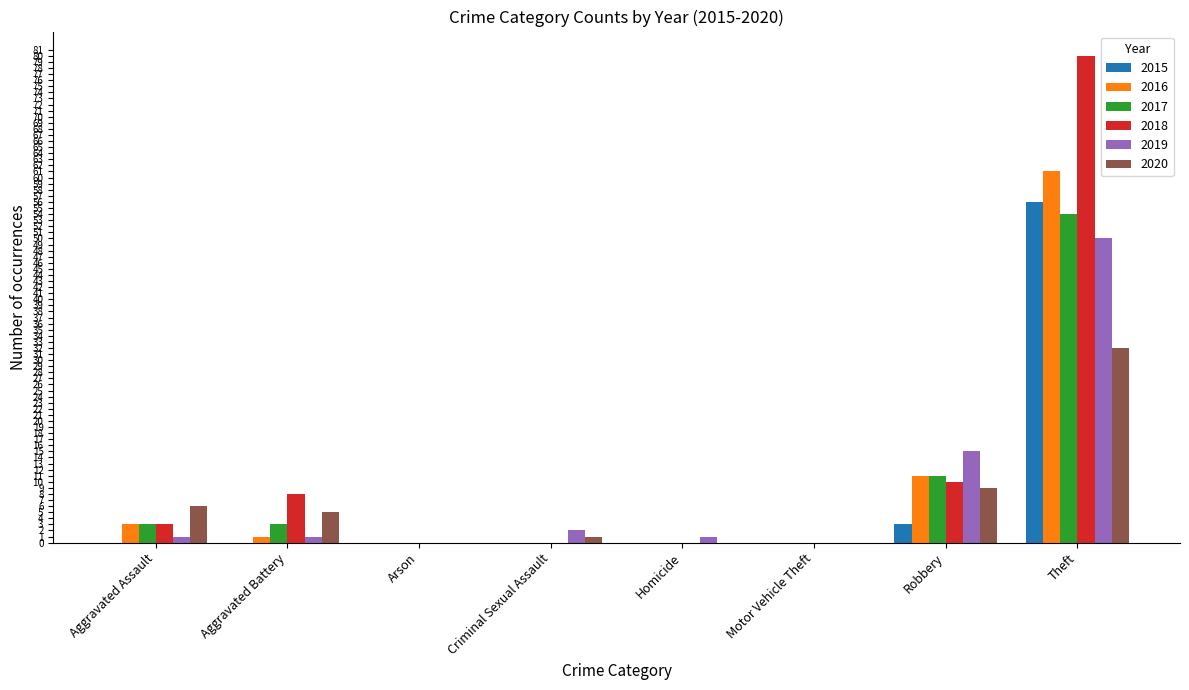

Where is 2020 nearest to the value 16?

Robbery